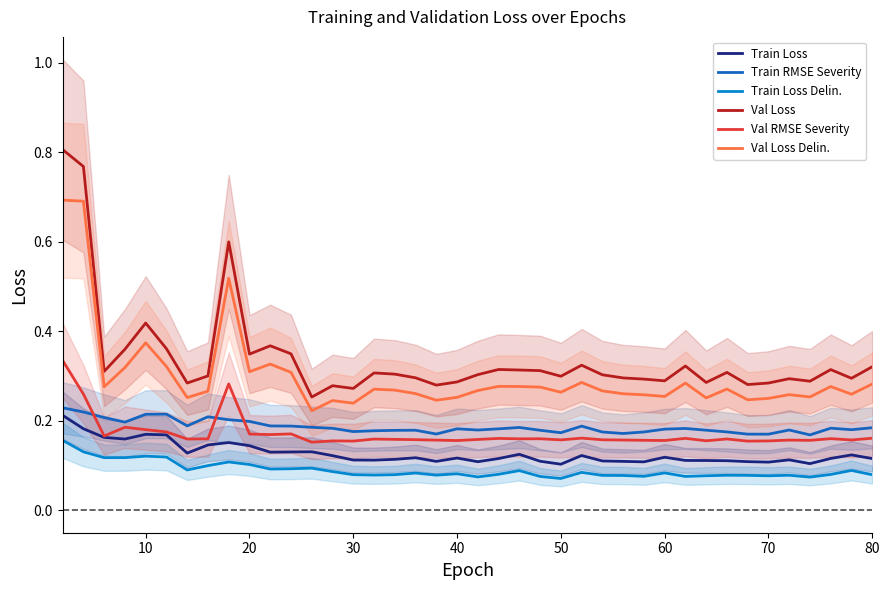

True or false: Train Loss Delin. and Val RMSE Severity cross at least once.

False